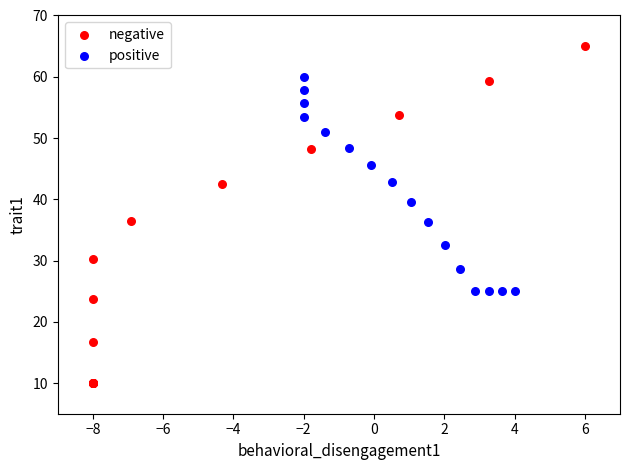

Which series has the widest spread of Y values?

negative